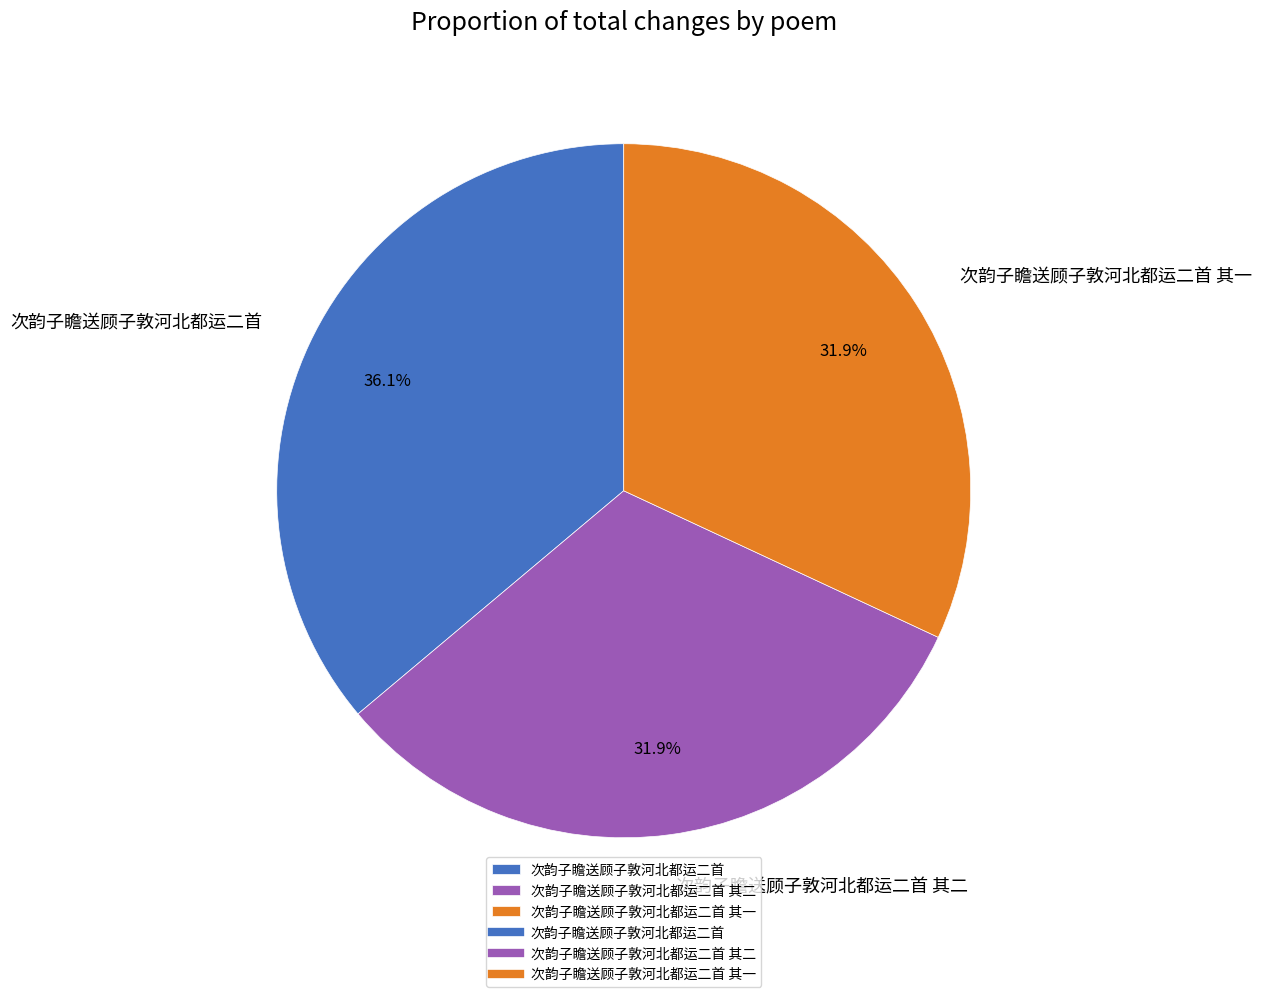

To the nearest percent, what percentage of the pie is 次韵子瞻送顾子敦河北都运二首 其二?

32%